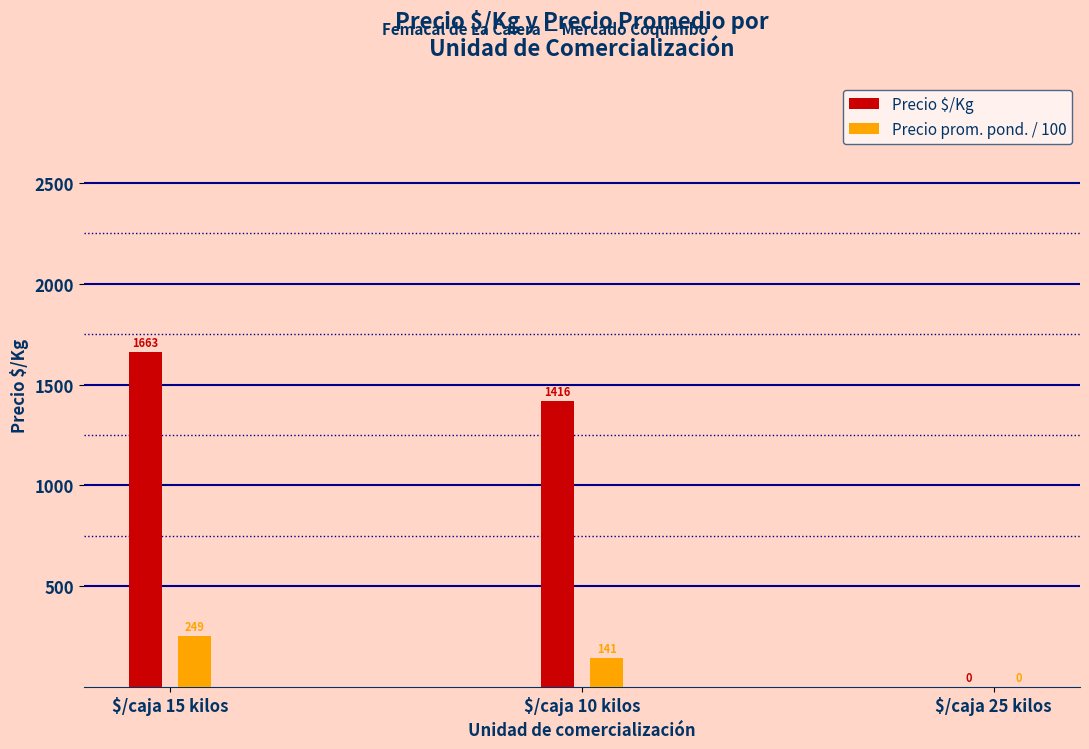

Where is Precio $/Kg nearest to the value 831?

$/caja 10 kilos